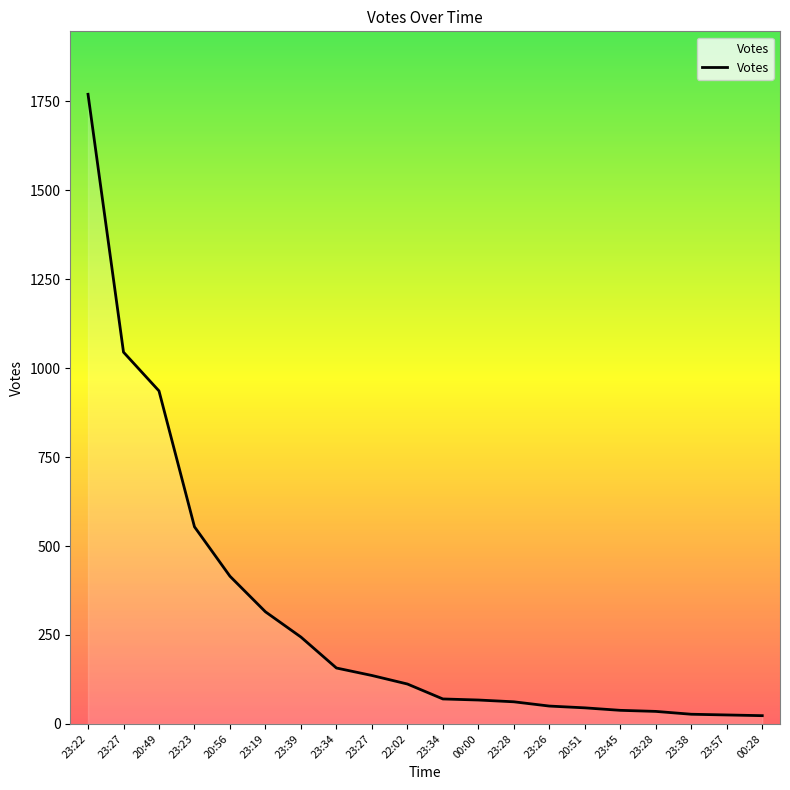

What is the value of the 13th point from the left?

62